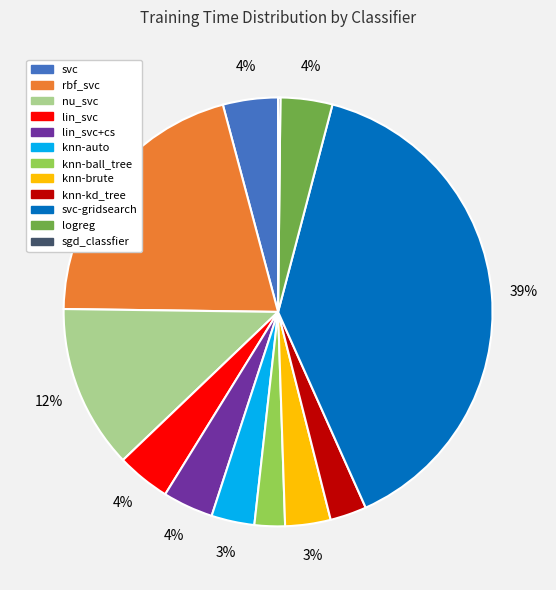

The rbf_svc slice represents 13% of the pie. True or false?

False